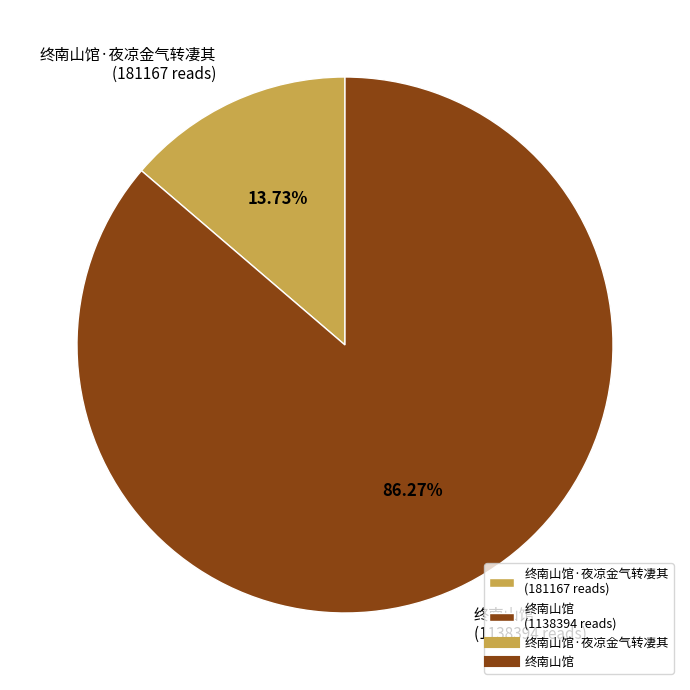

Count the number of slices in the pie.

2